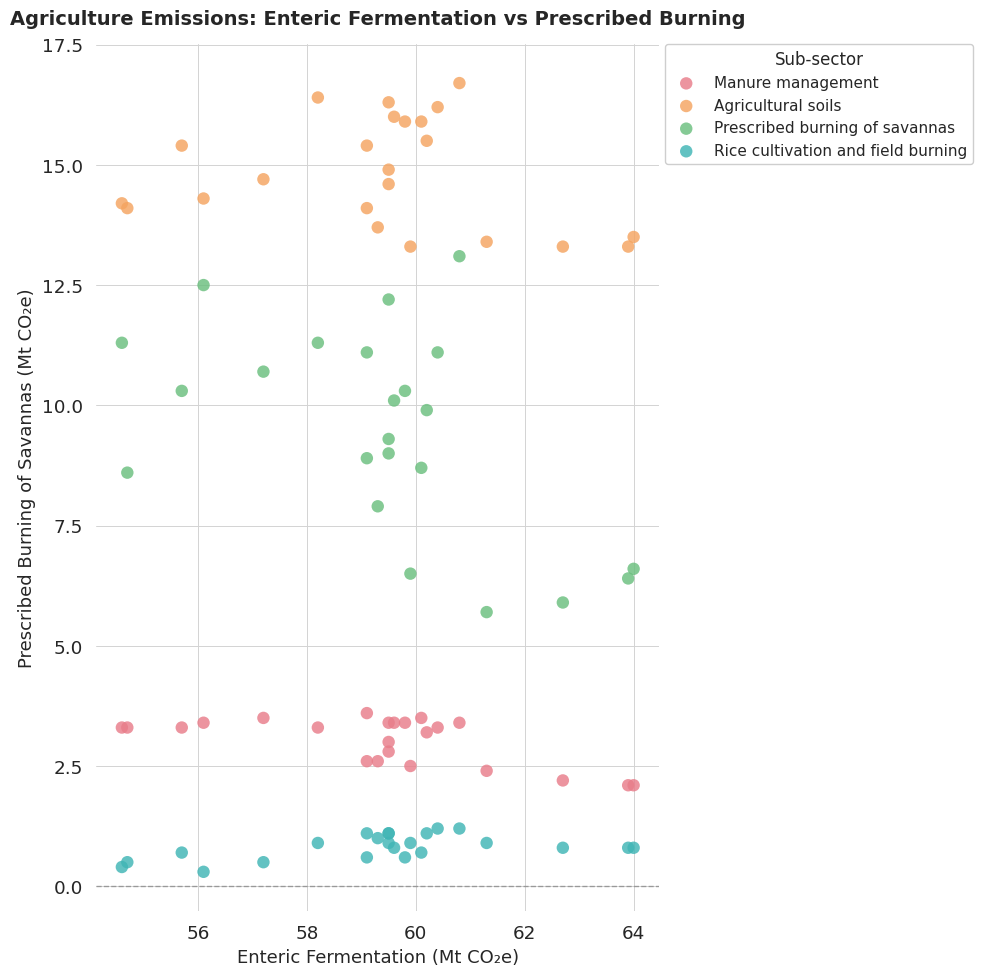

Which series has the largest Y range (max minus min)?

Prescribed burning of savannas